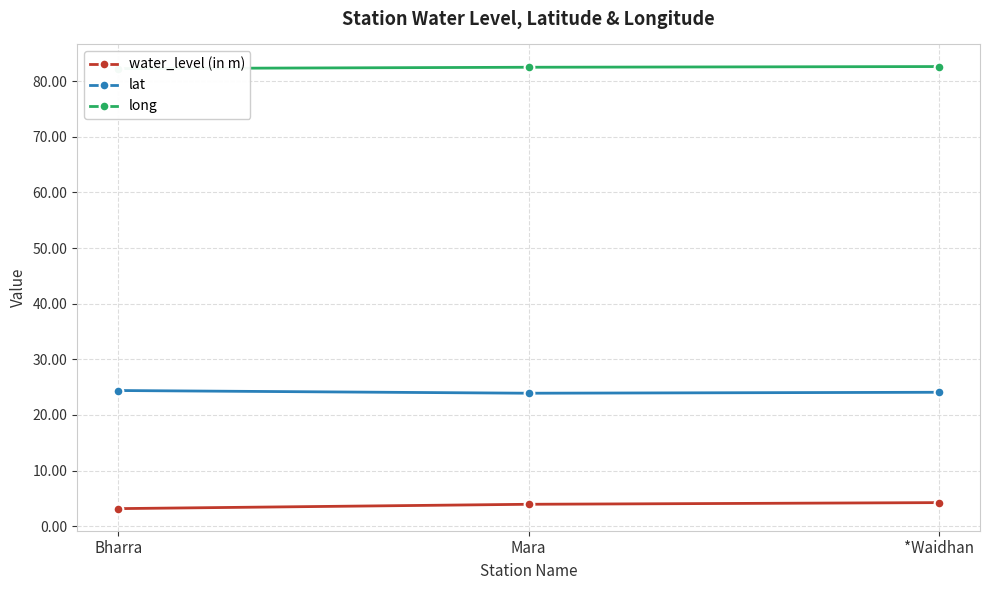

Count the lat values in the range 23 to 24.

1